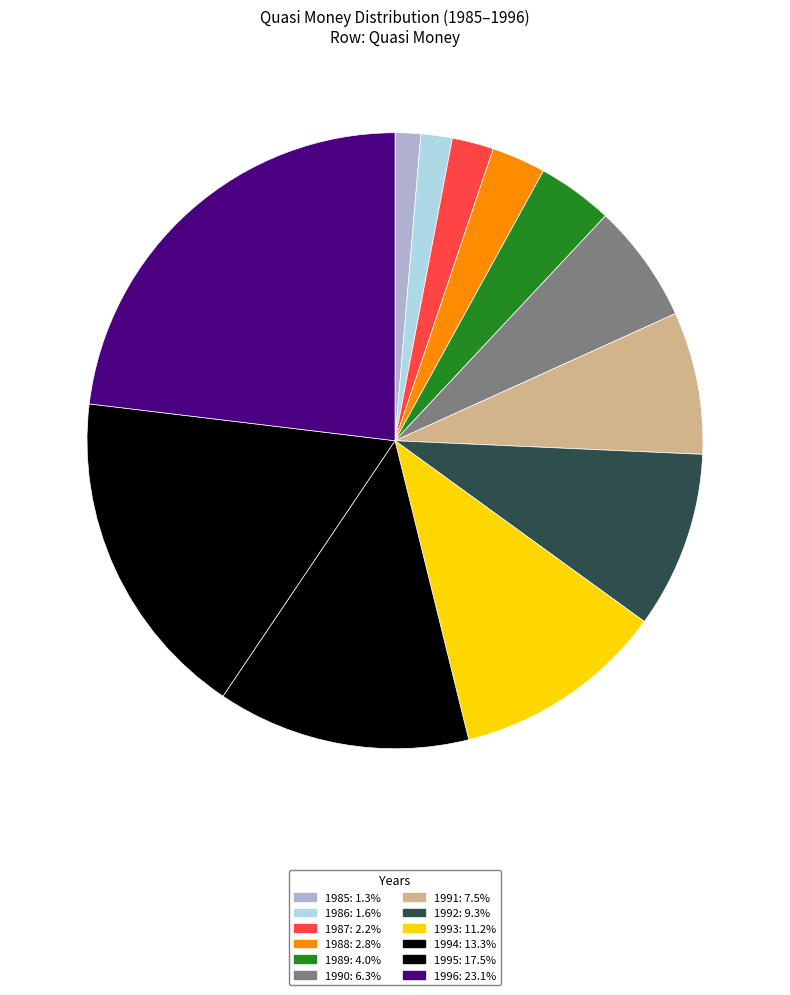

How many segments does this pie chart have?

12